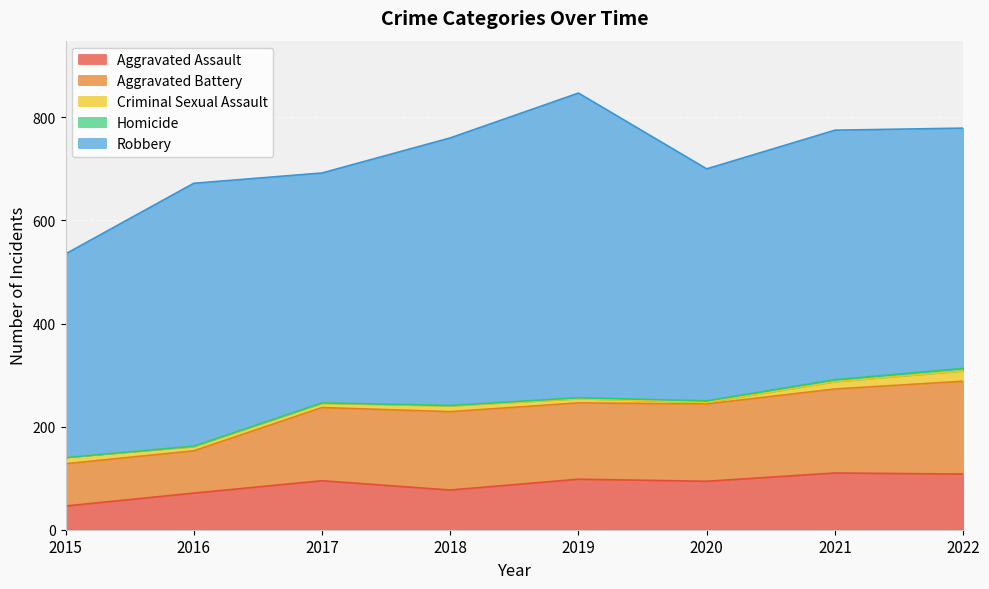

Rank the categories by Criminal Sexual Assault value from lowest to highest.

2020, 2016, 2017, 2019, 2018, 2015, 2021, 2022